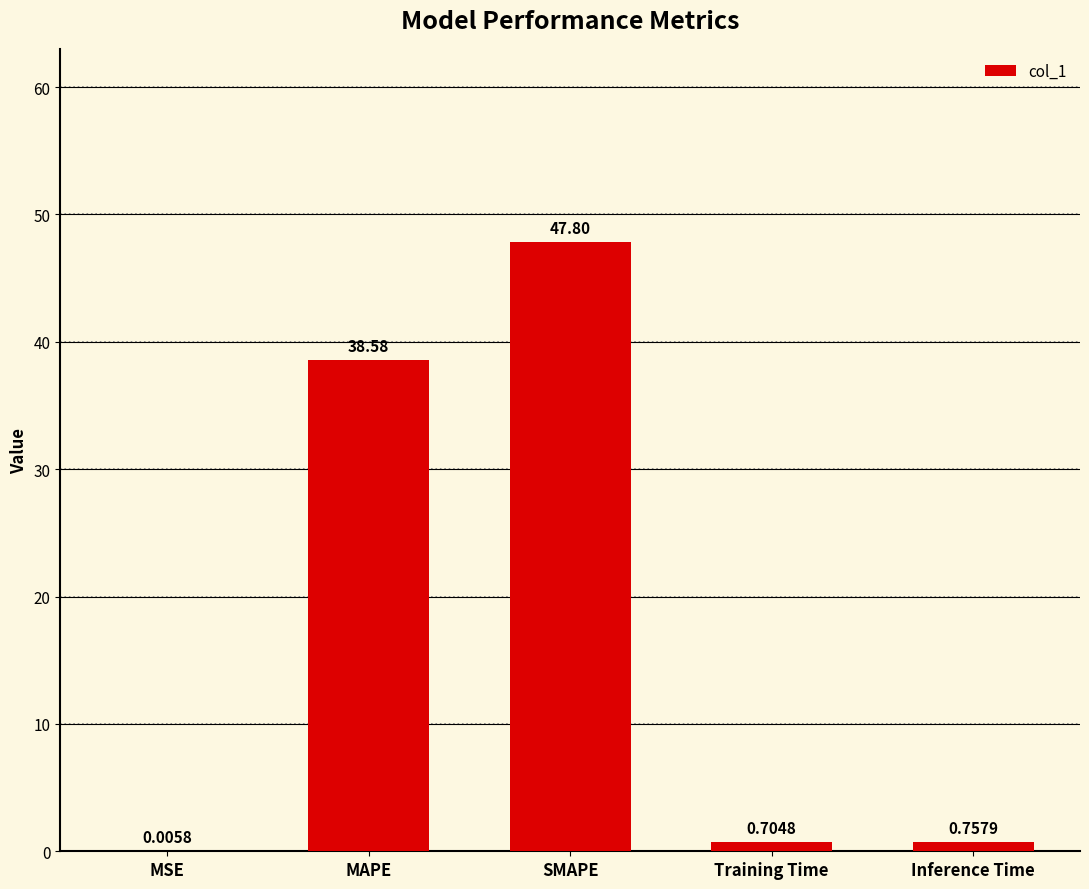

What is the sum of all values?

87.8